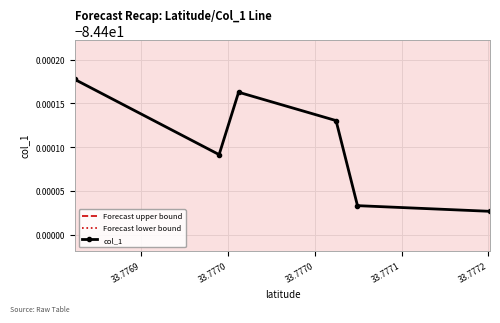

What is the maximum value for Forecast upper bound?

-84.4